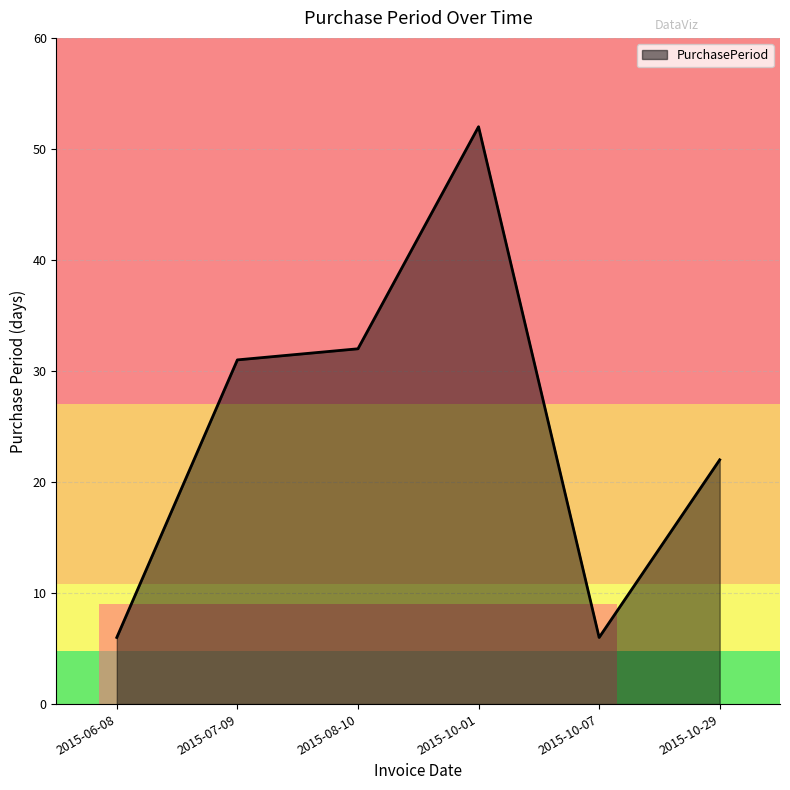

At which category does the chart reach its peak across all series?

2015-10-01